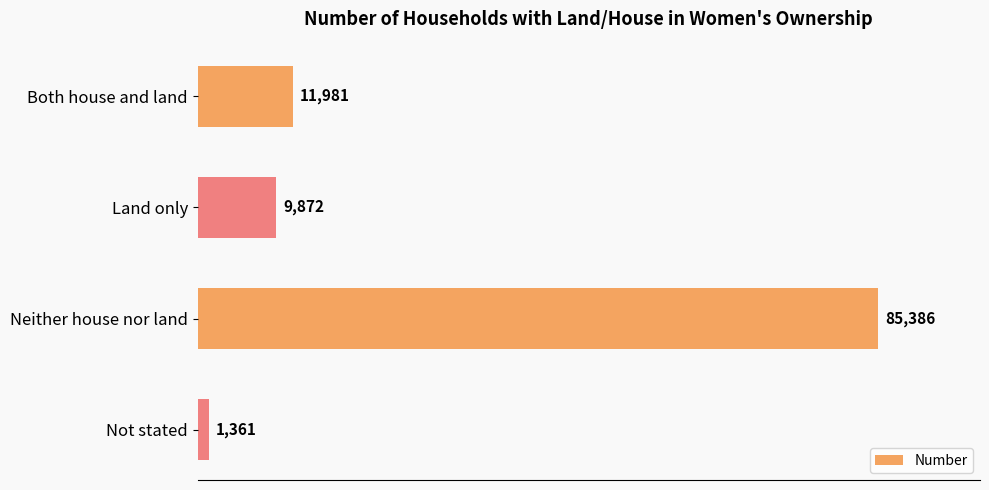

How many data points does each series have?

4